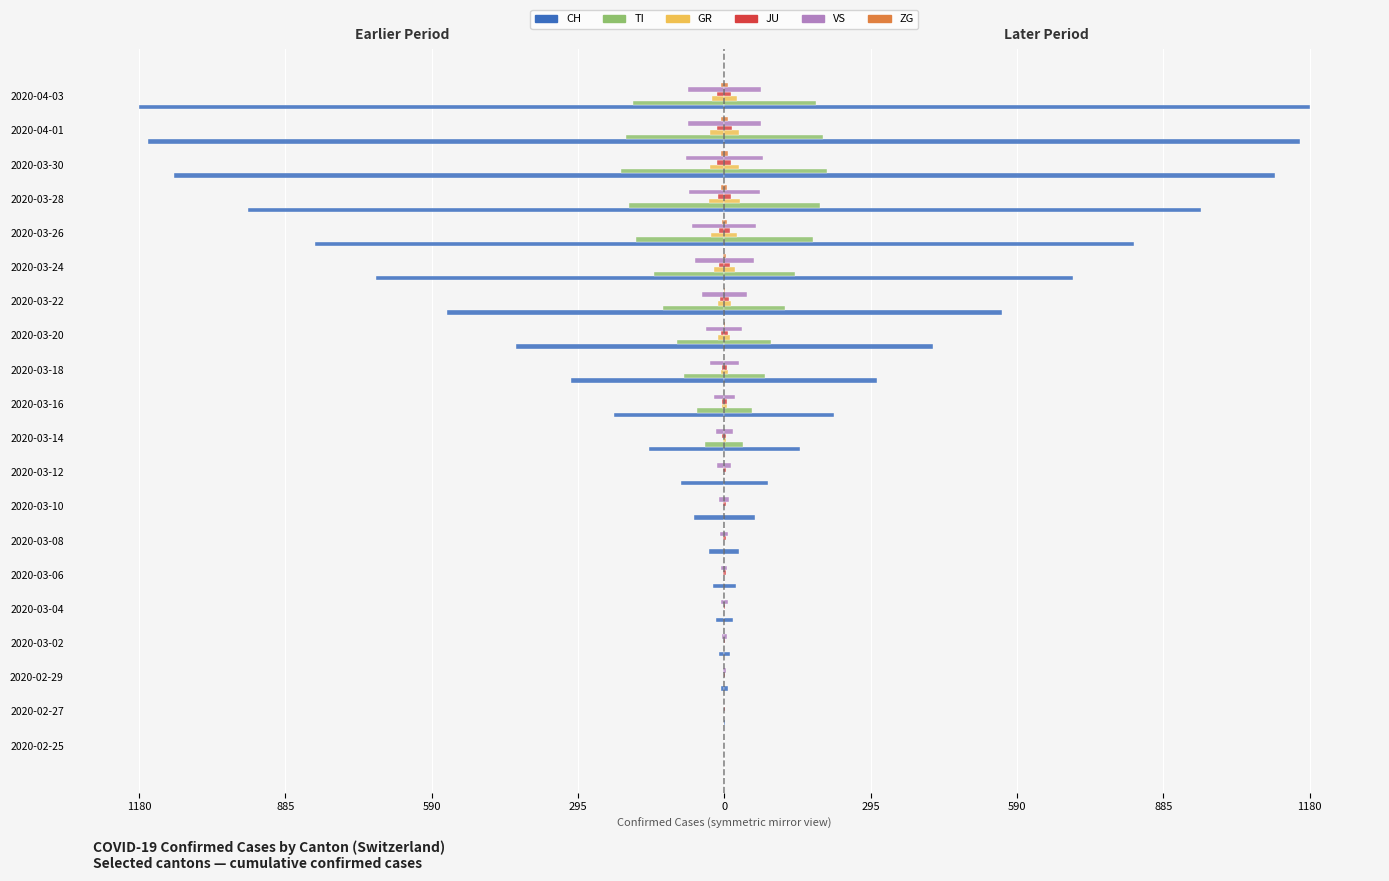

Reading left to right, transcribe all the data shown in this chart.

CH: 0.0	-1.0	-7.5	-11.0	-17.5	-23.5	-30.5	-61.5	-87.0	-151.5	-221.5	-308.5	-421.0	-560.0	-702.0	-825.5	-960.5	-1109.5	-1161.0	-1180.0
TI: 0.0	0.0	0.0	0.0	0.0	0.0	0.0	0.0	0.0	-38.5	-56.0	-81.5	-95.0	-123.0	-142.5	-179.0	-192.5	-207.5	-198.0	-185.0
GR: 0.0	0.0	0.0	0.0	0.0	0.0	0.0	0.0	0.0	-3.0	-4.5	-6.5	-12.0	-13.5	-21.5	-26.0	-31.5	-29.0	-29.5	-25.5
JU: 0.0	-0.5	-0.5	-0.5	-0.5	-2.5	-2.5	-2.5	-3.0	-4.0	-4.5	-5.5	-7.0	-9.0	-11.0	-11.0	-13.5	-14.0	-14.5	-14.0
VS: 0.0	0.0	-3.0	-5.0	-6.5	-6.0	-8.0	-10.0	-14.0	-17.0	-21.0	-29.5	-36.5	-46.0	-59.0	-64.5	-71.5	-77.0	-73.5	-73.5
ZG: 0.0	0.0	0.0	0.0	0.0	0.0	0.0	0.0	0.0	0.0	0.0	0.0	-0.5	-1.5	-3.0	-5.0	-6.0	-6.5	-6.5	-7.5